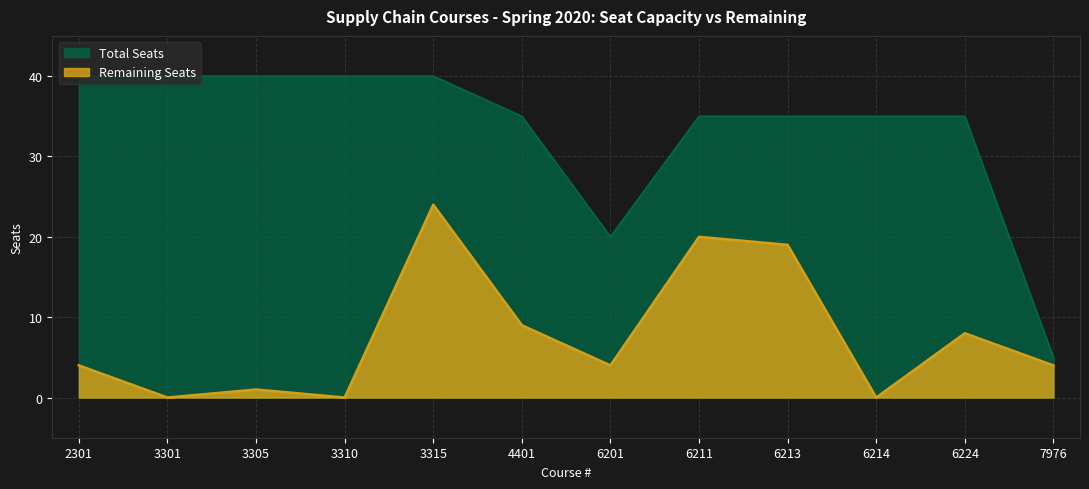

Does the chart display data point markers on the line(s)?

No